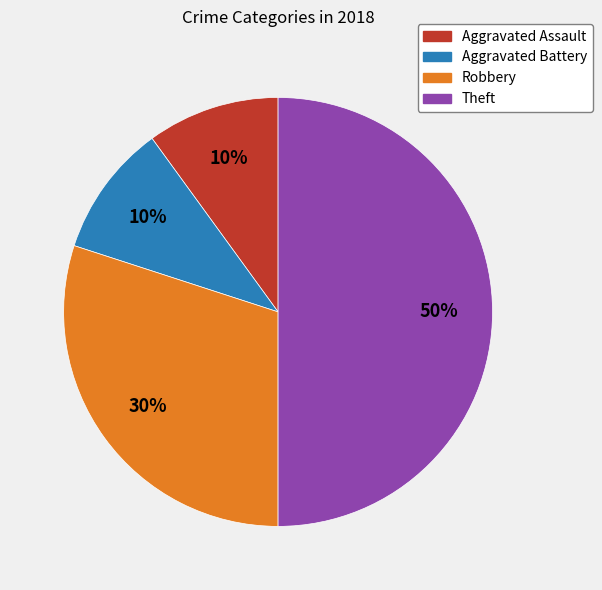

Is it true that Robbery is 22% of the pie?

False